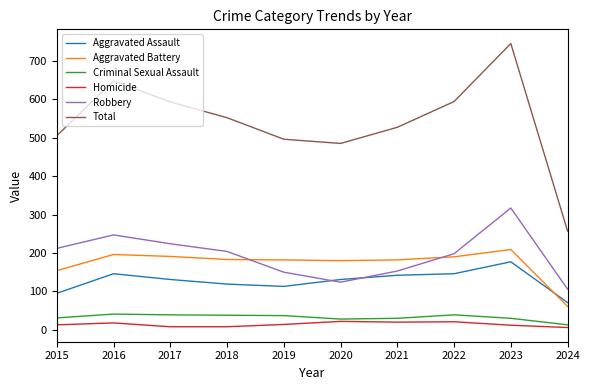

What is the maximum value for Aggravated Battery?

209